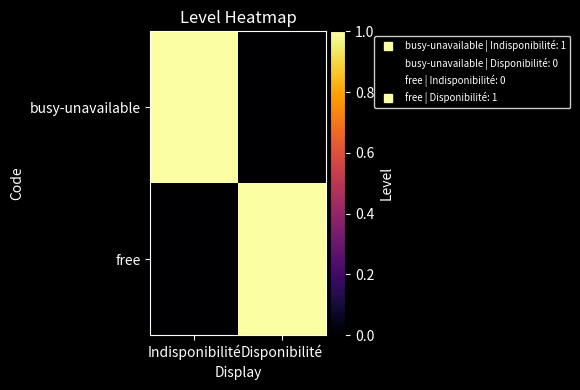

At how many categories does at least one series exceed 0?

2